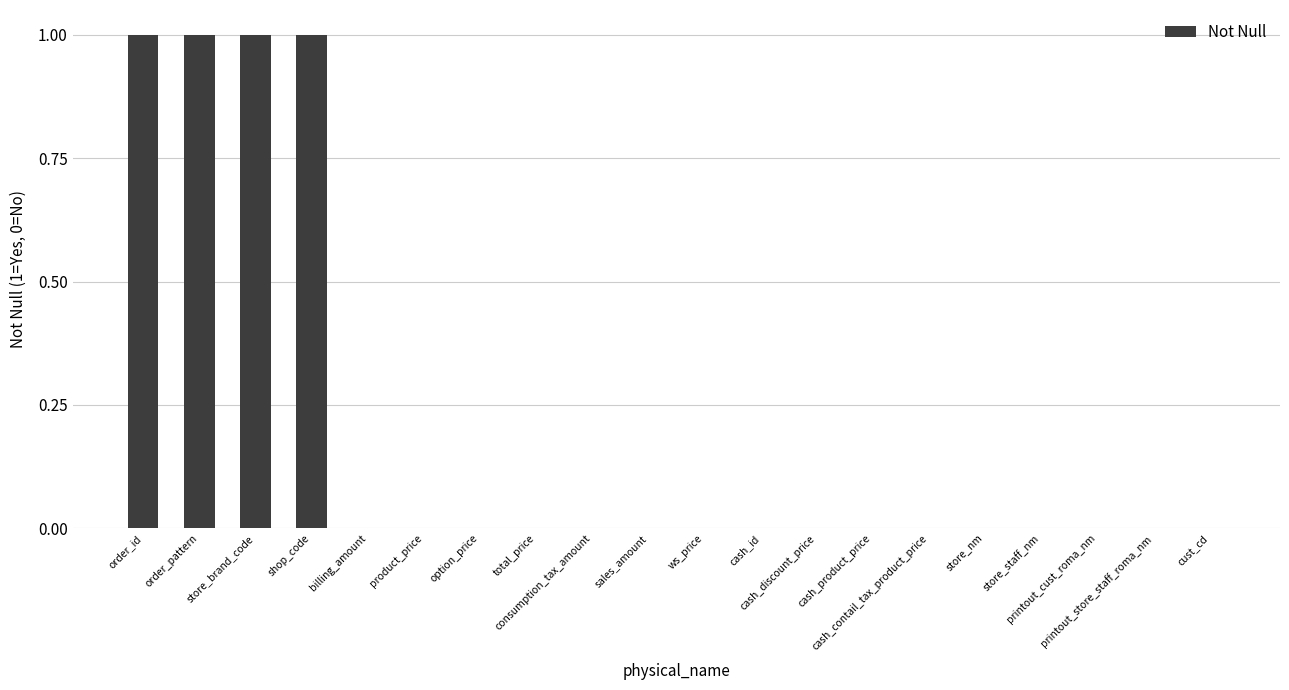

What is the sum of all values?

4